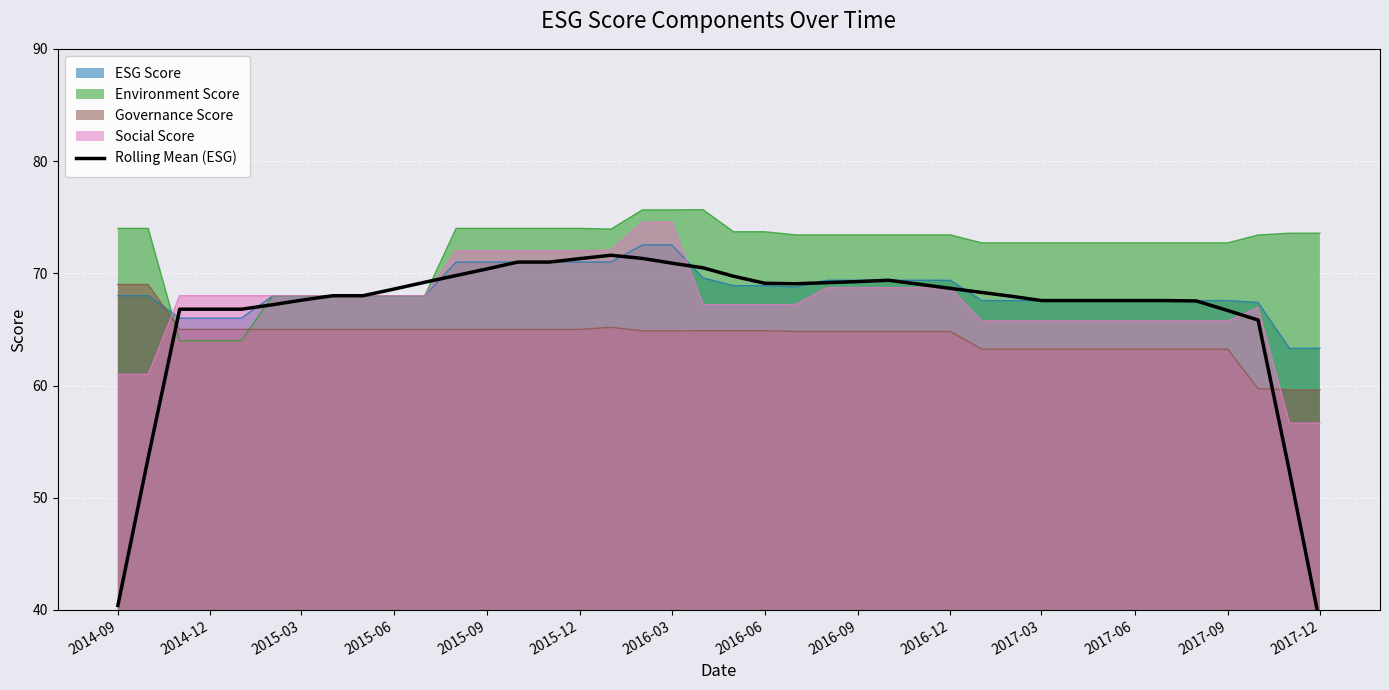

What is the highest value of the Governance Score series?

69.0